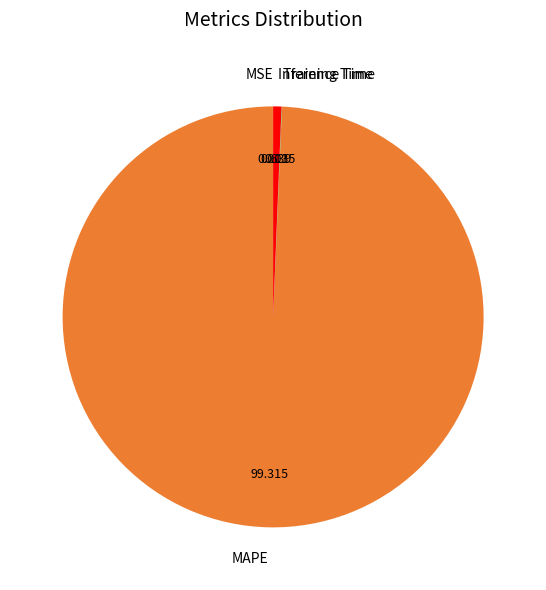

Does any single category account for the majority?

Yes